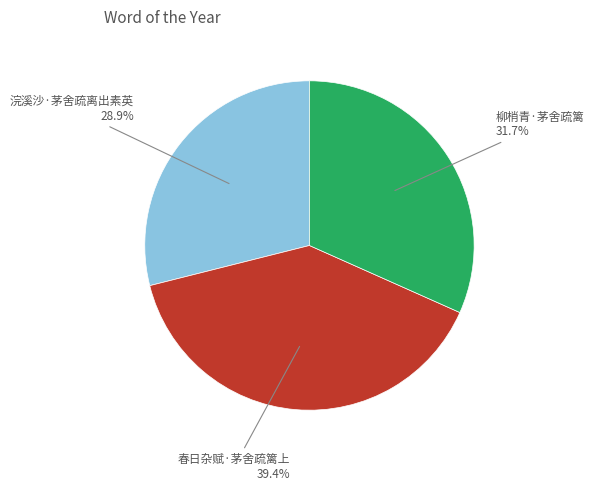

Is there a majority slice in this chart?

No